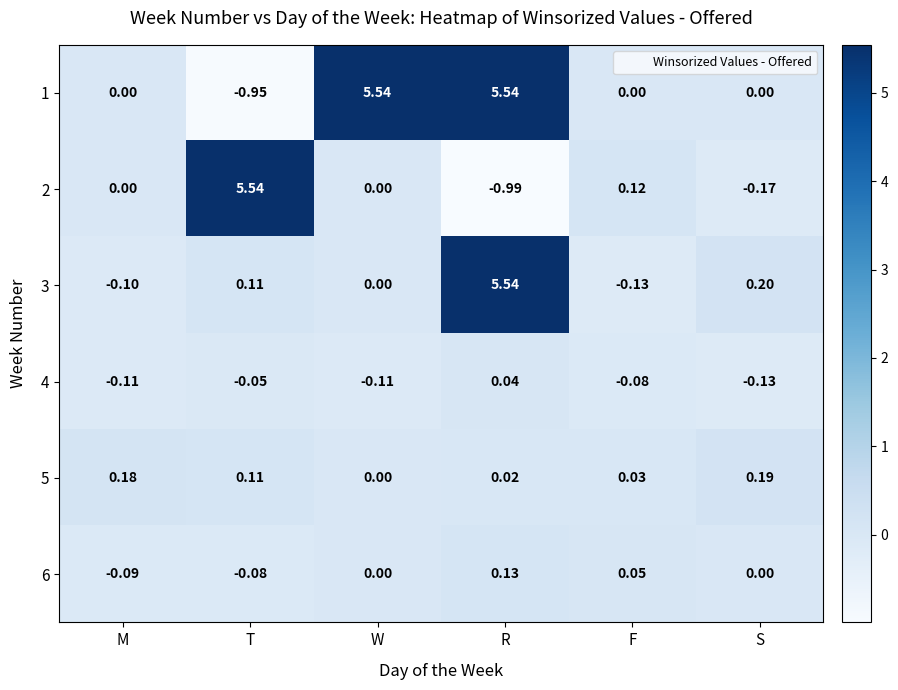

List the labels in order of 3 value, largest first.

R, S, T, W, M, F